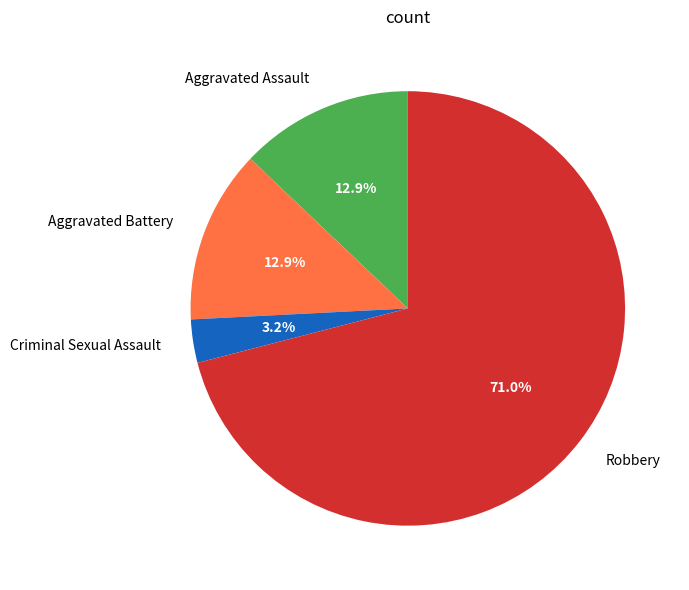

How many slices are in this pie chart?

4